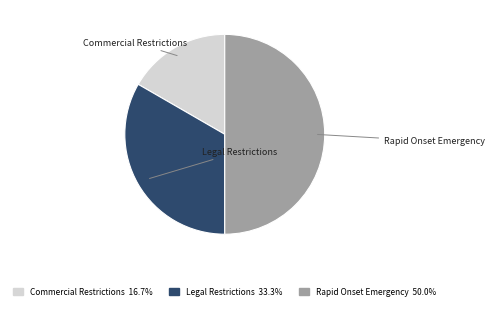

Which slice is the largest?

Rapid Onset Emergency